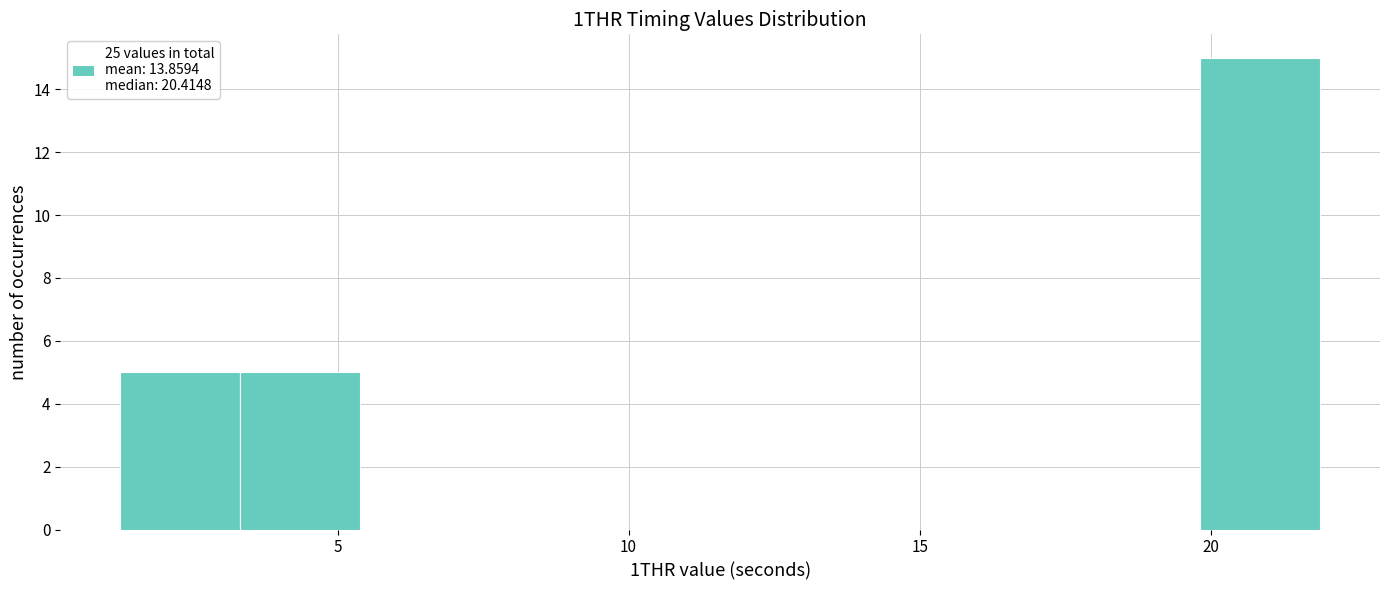

Reading left to right, list every bar in this chart as the range it spans on the x-axis followed by its height. Neither the bar edges nor the heights are printed on the chart, so give them approximately, as read against the axes.

1.5 to 3.5: 5
3.5 to 5.5: 5
5.5 to 7.5: 0
7.5 to 9.5: 0
9.5 to 11.5: 0
11.5 to 13.5: 0
13.5 to 15.5: 0
15.5 to 18.0: 0
18.0 to 20.0: 0
20.0 to 22.0: 15